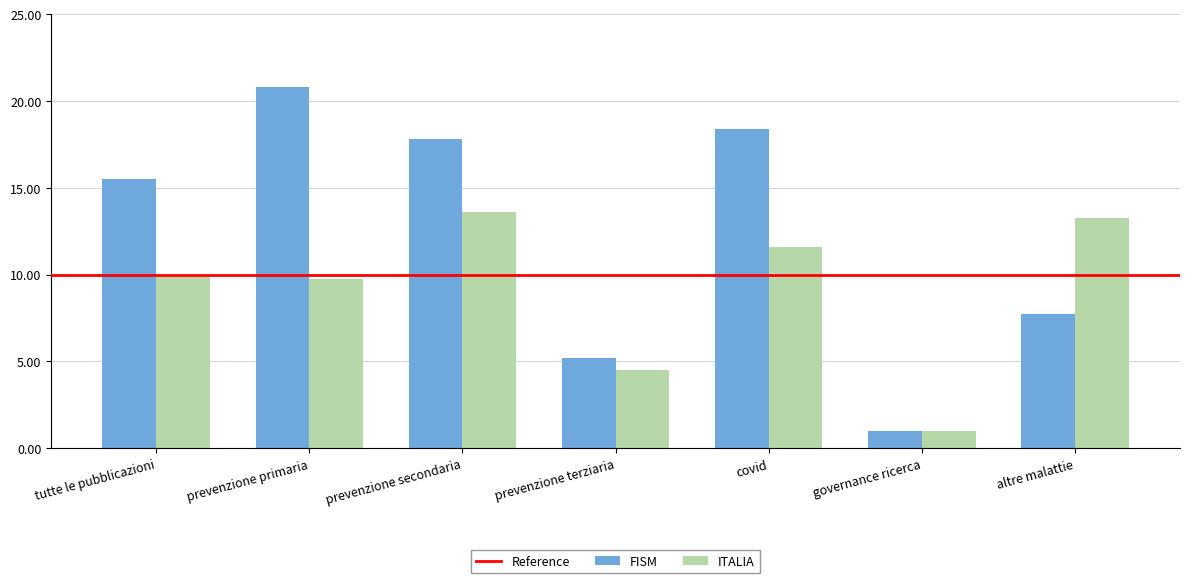

Which series changed the most between governance ricerca and altre malattie?

ITALIA